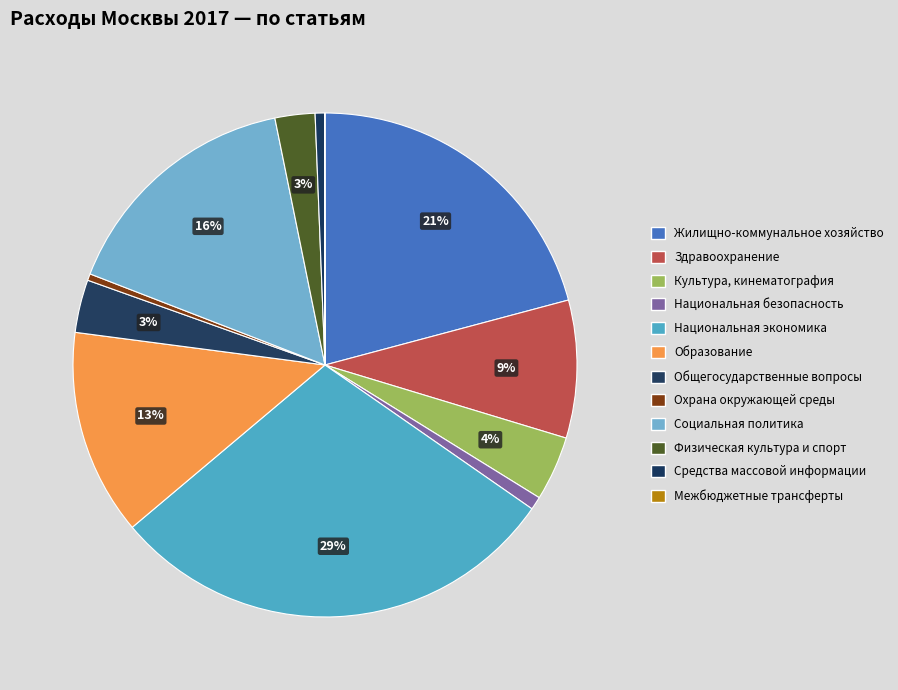

Which slice is the smallest?

Межбюджетные трансферты